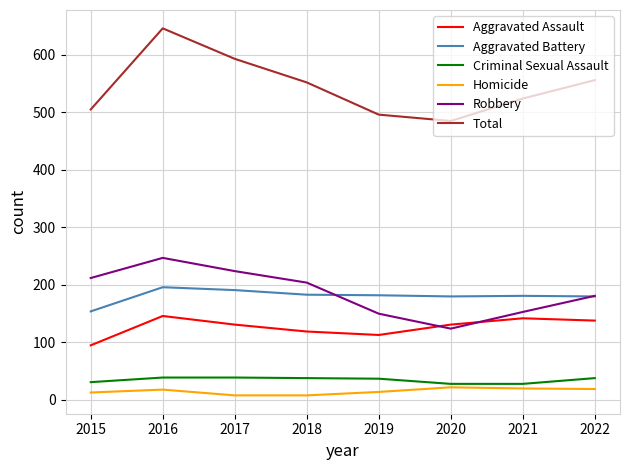

True or false: Criminal Sexual Assault and Homicide cross at least once.

False